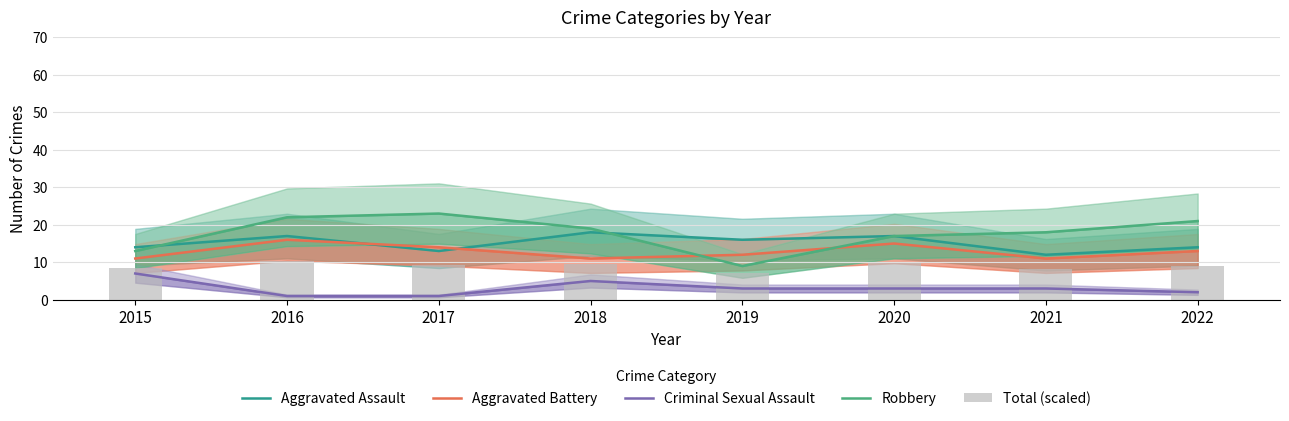

What is the difference between the Aggravated Battery values at 2019 and 2016?

4.0